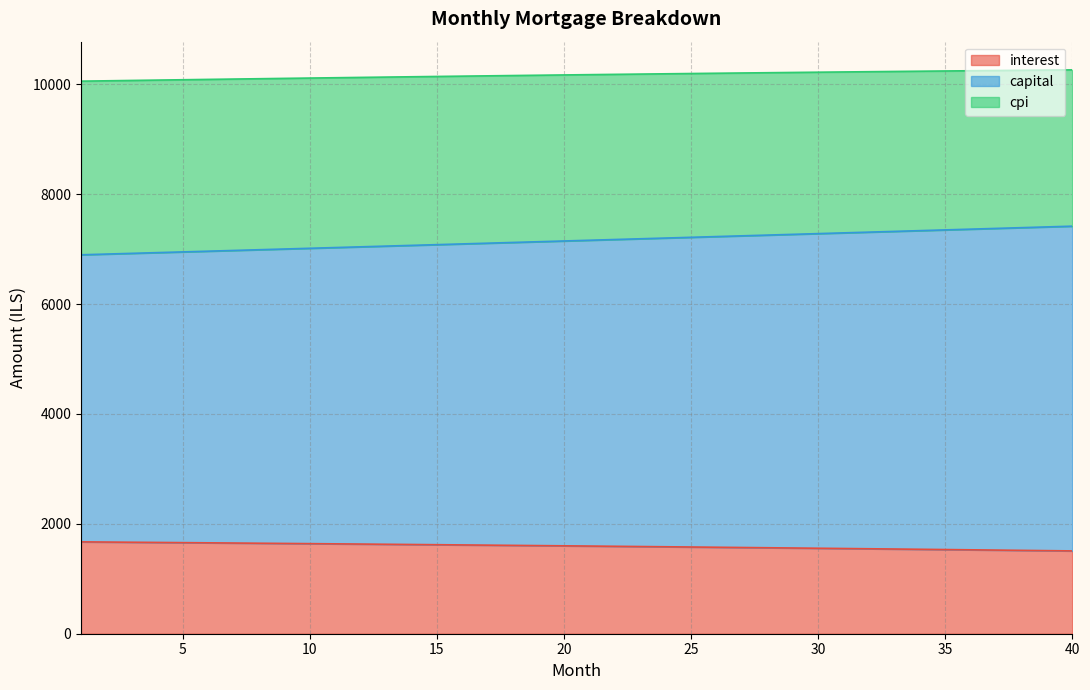

True or false: cpi has a value of 6407.5 at 39.

False